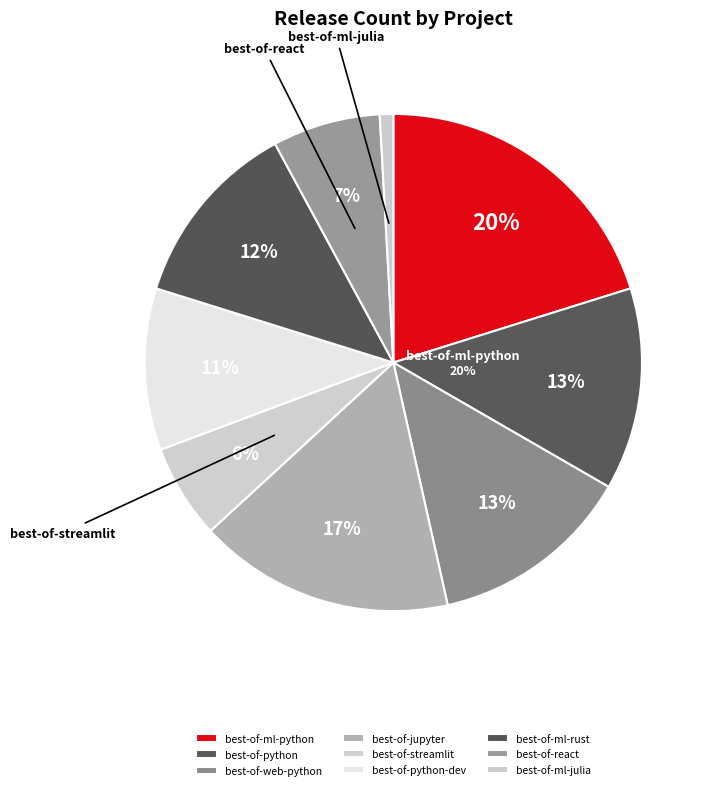

Is it true that best-of-python is 2% of the pie?

False